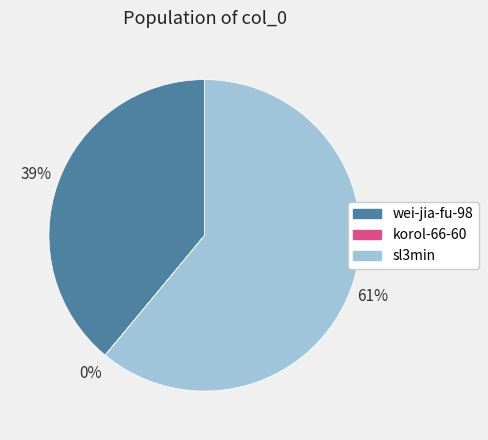

To the nearest percent, what is the average slice percentage?

33%